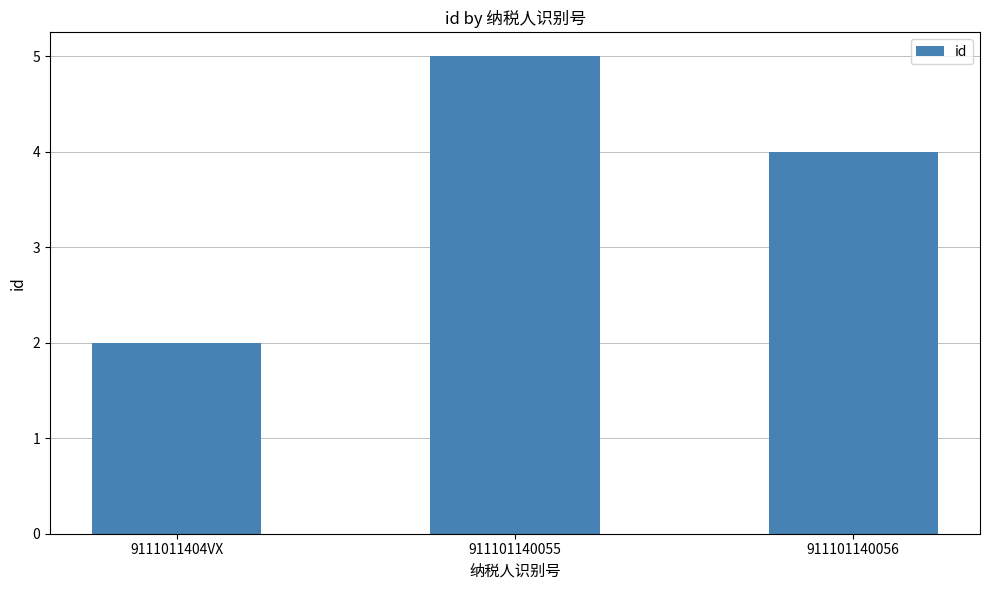

What is the difference between the maximum and second lowest values?

1